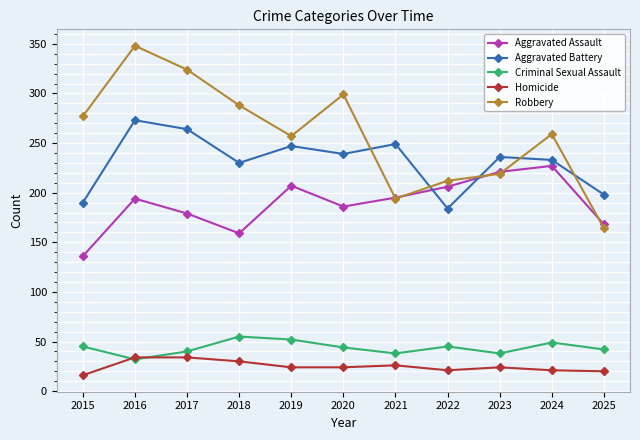

What value does the Aggravated Assault series have at 2017, to the nearest 10?

180